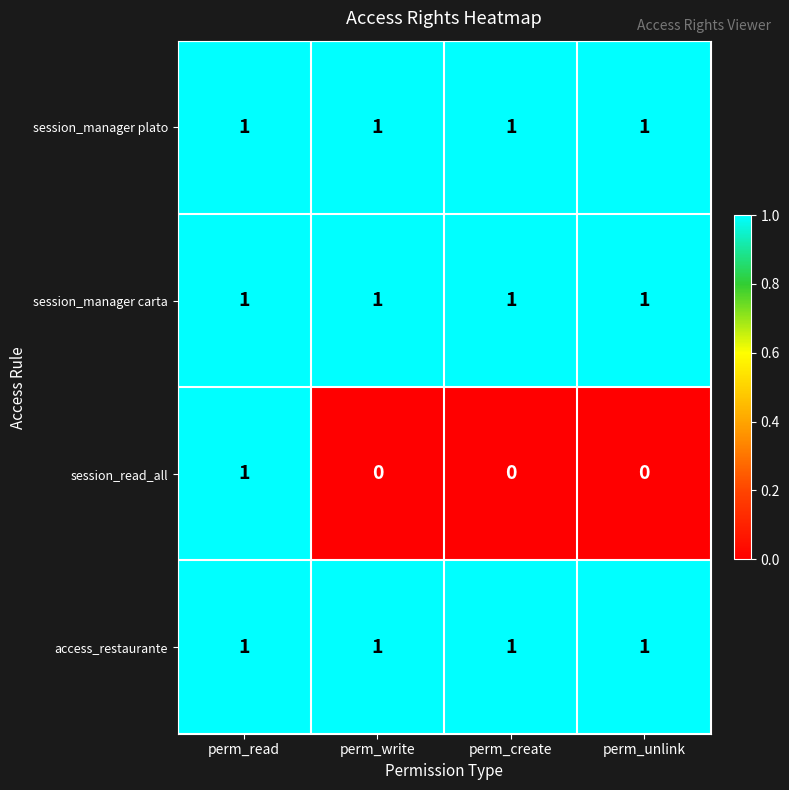

Is the value of session_read_all at perm_create greater than the value of session_manager carta at perm_read?

No